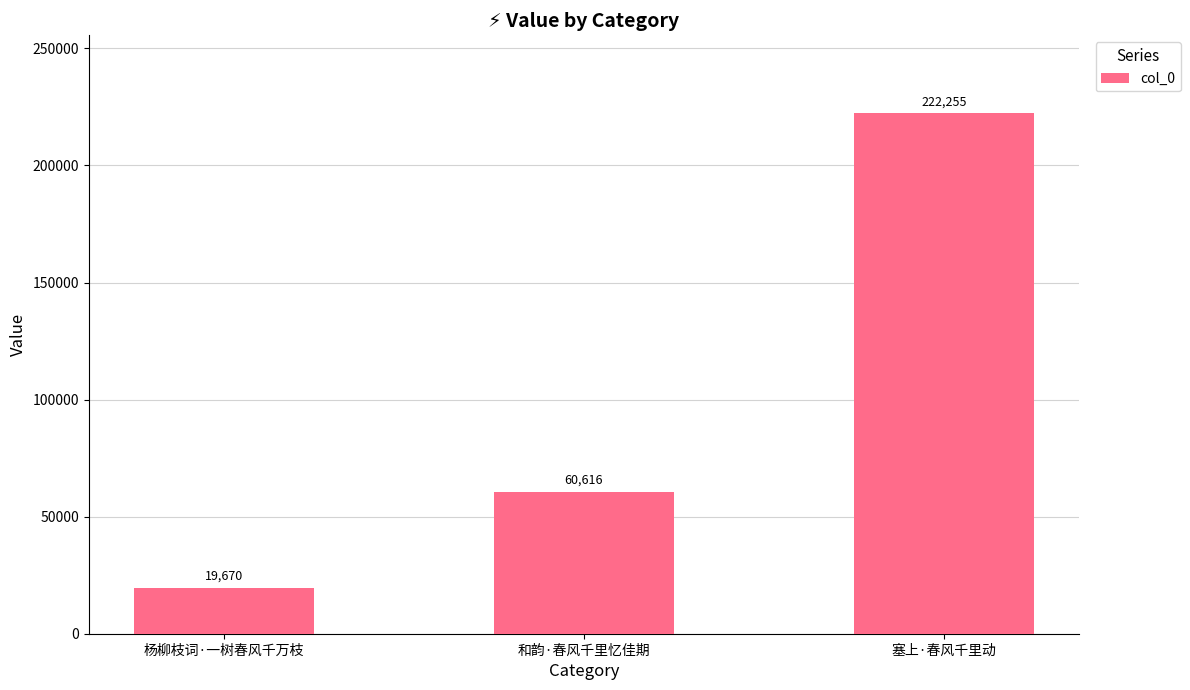

Count the values in the range 19670 to 222255.

3